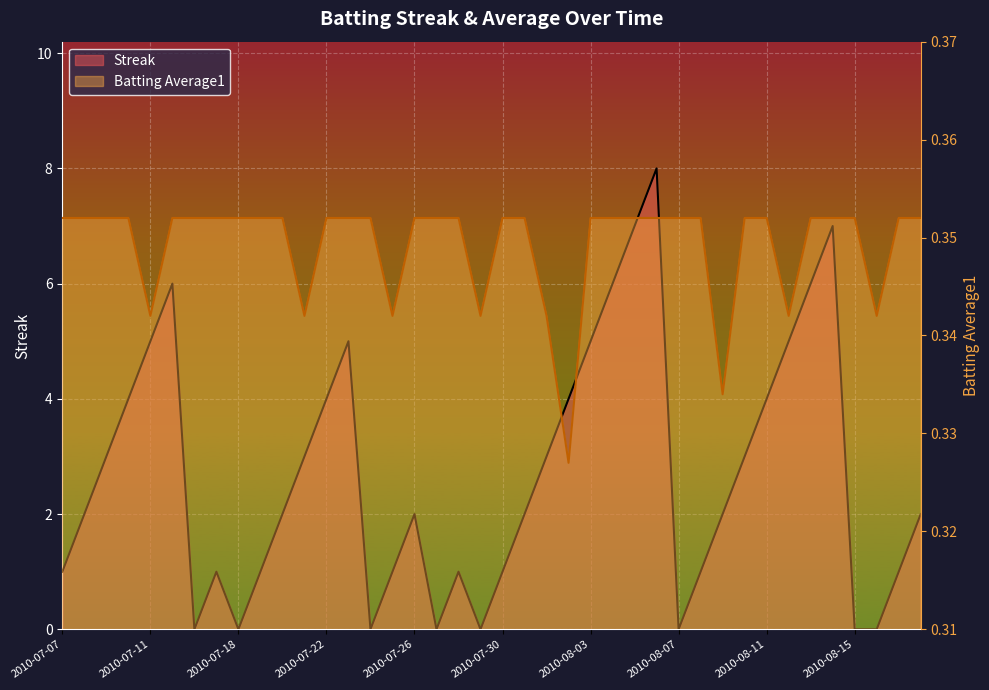

The Batting Average1 series shows 0.4 at 2010-07-31. True or false?

True